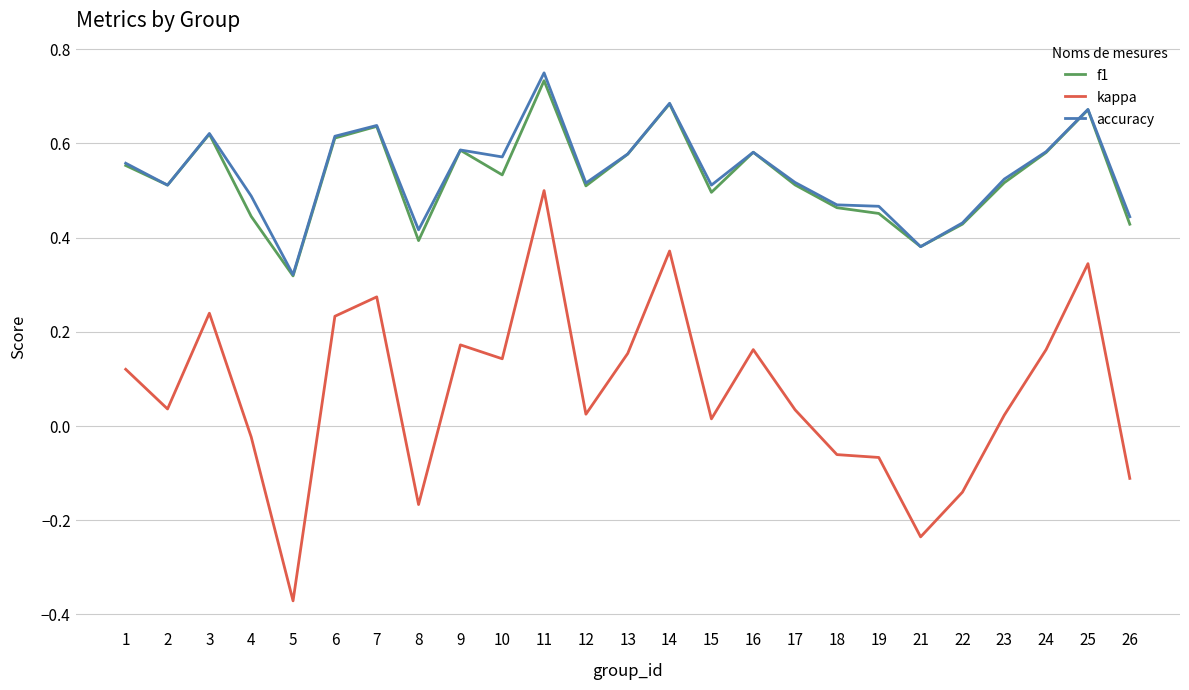

At how many categories does at least one series exceed 0?

25